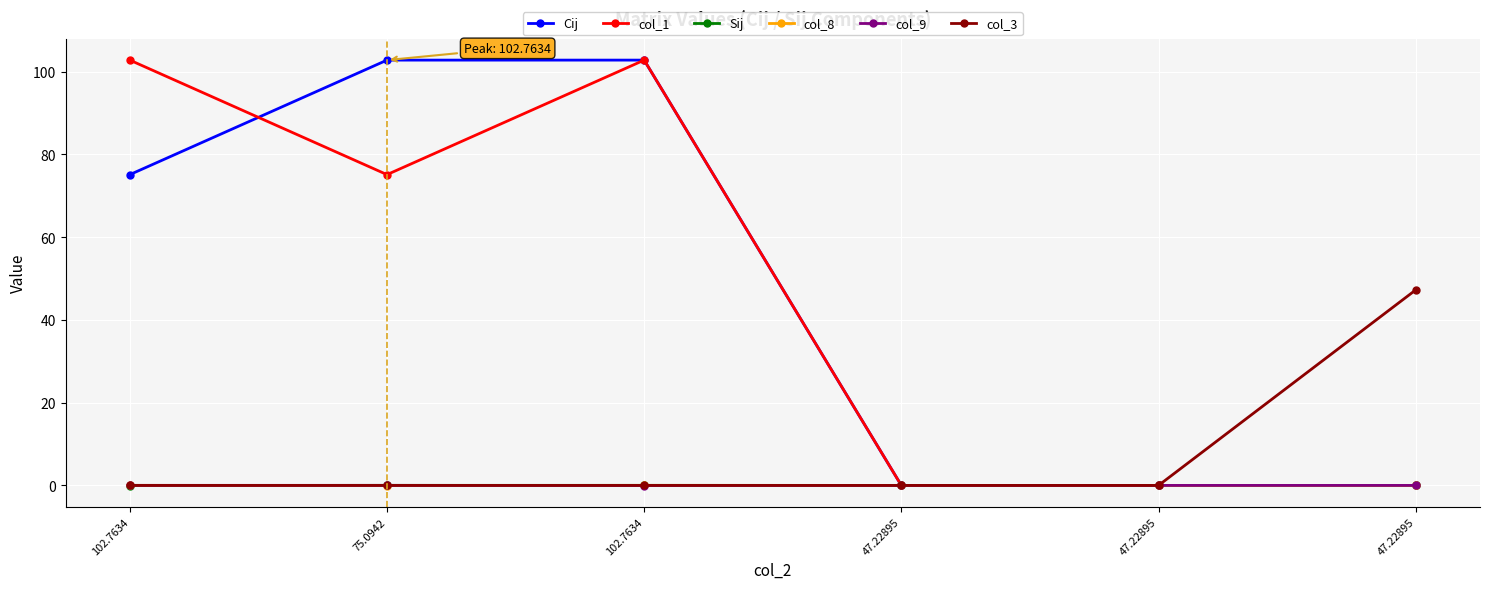

How many lines are shown in the chart?

6